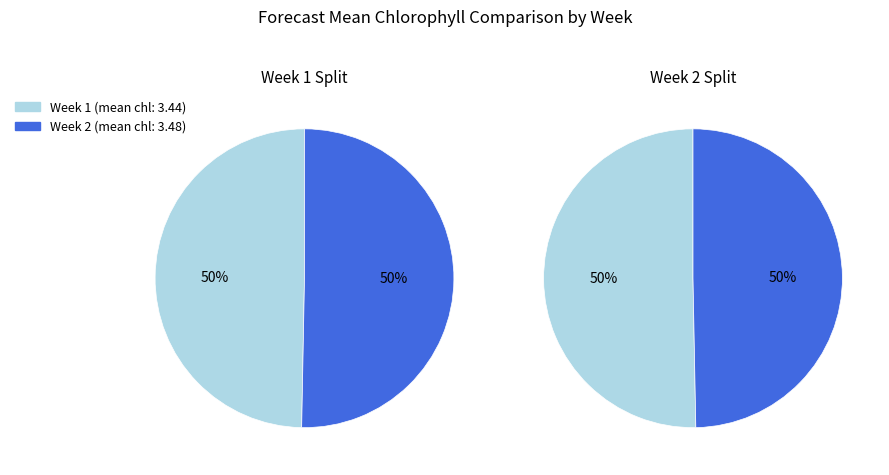

Do Week 1 (forecast_mean_chl) and Week 2 (forecast_mean_chl) together represent more than half of the pie?

Yes